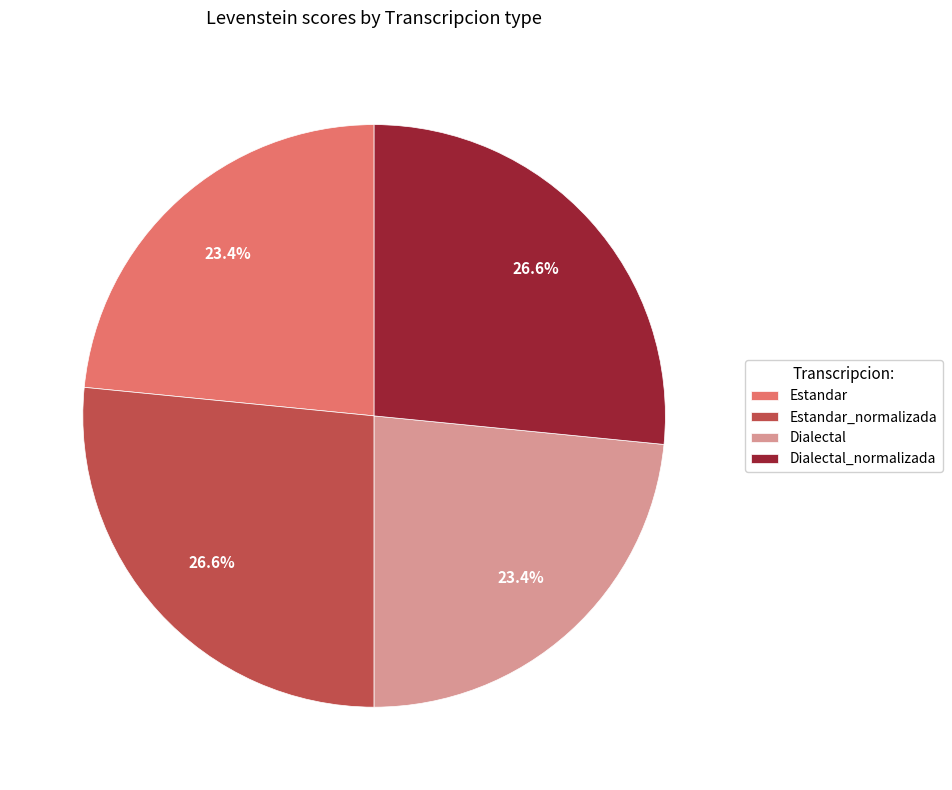

To the nearest percent, what percentage of the pie is Estandar?

23%